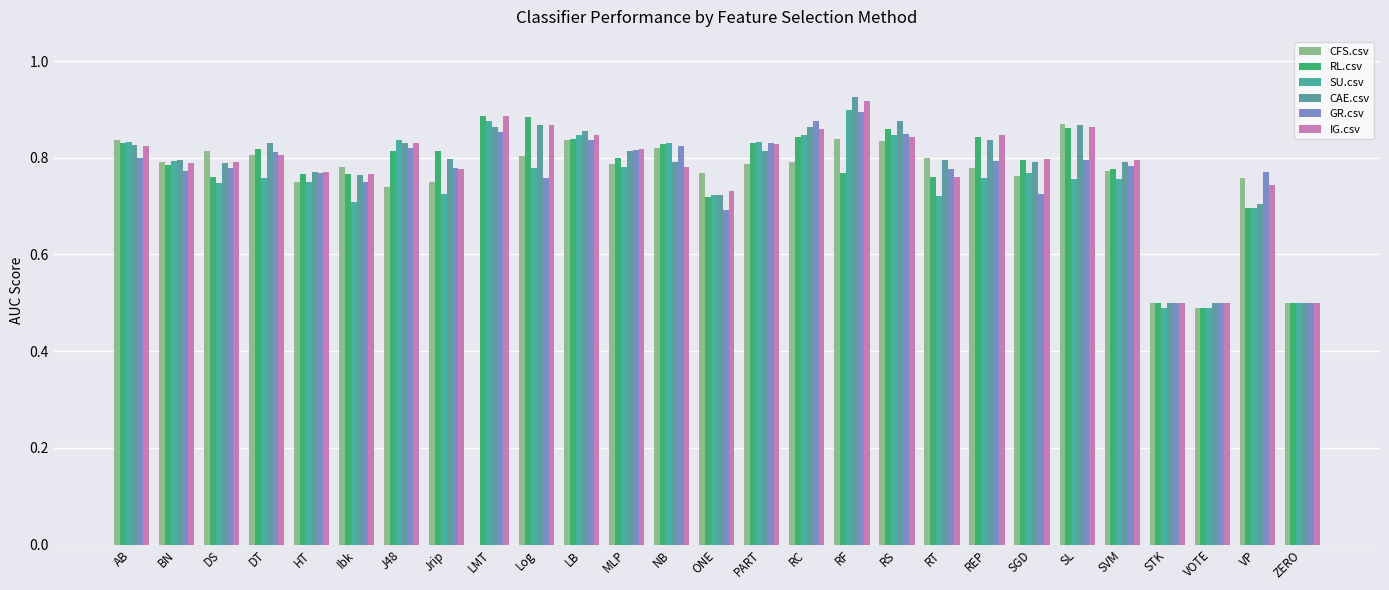

What is the difference between the maximum and minimum values in the CAE.csv series?

0.4